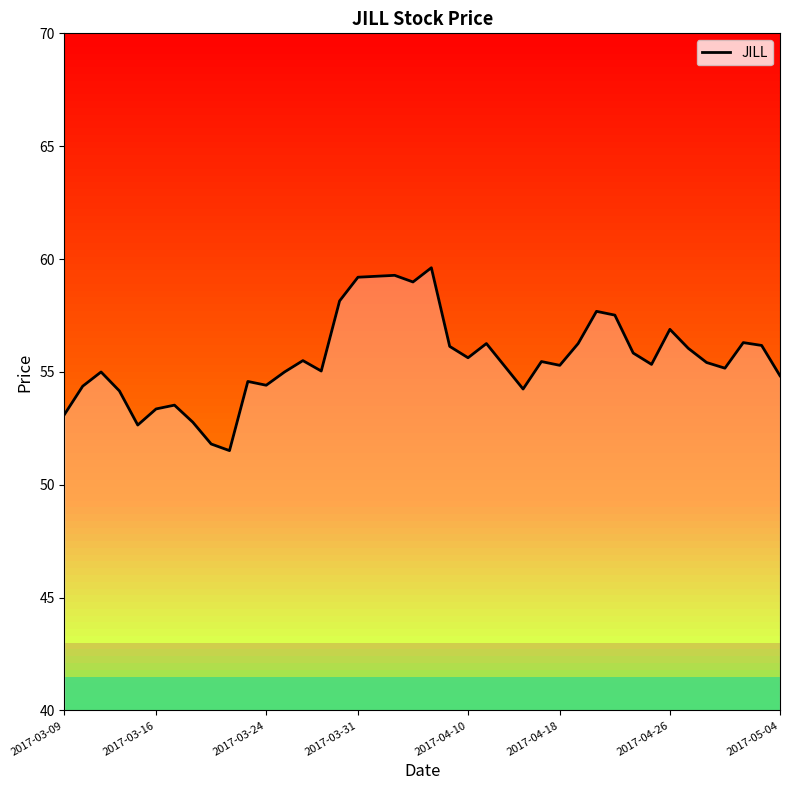

What is the minimum value shown in the chart?

51.5